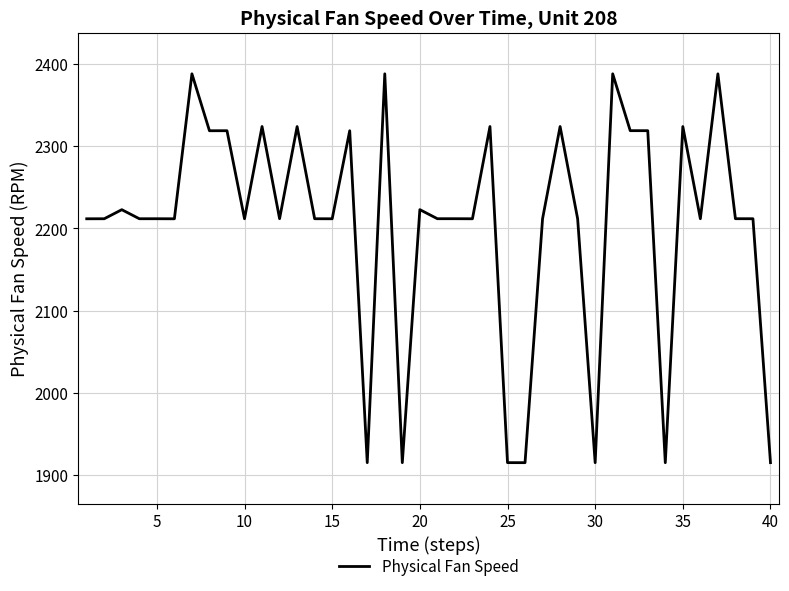

What is the smallest value displayed?

1915.3